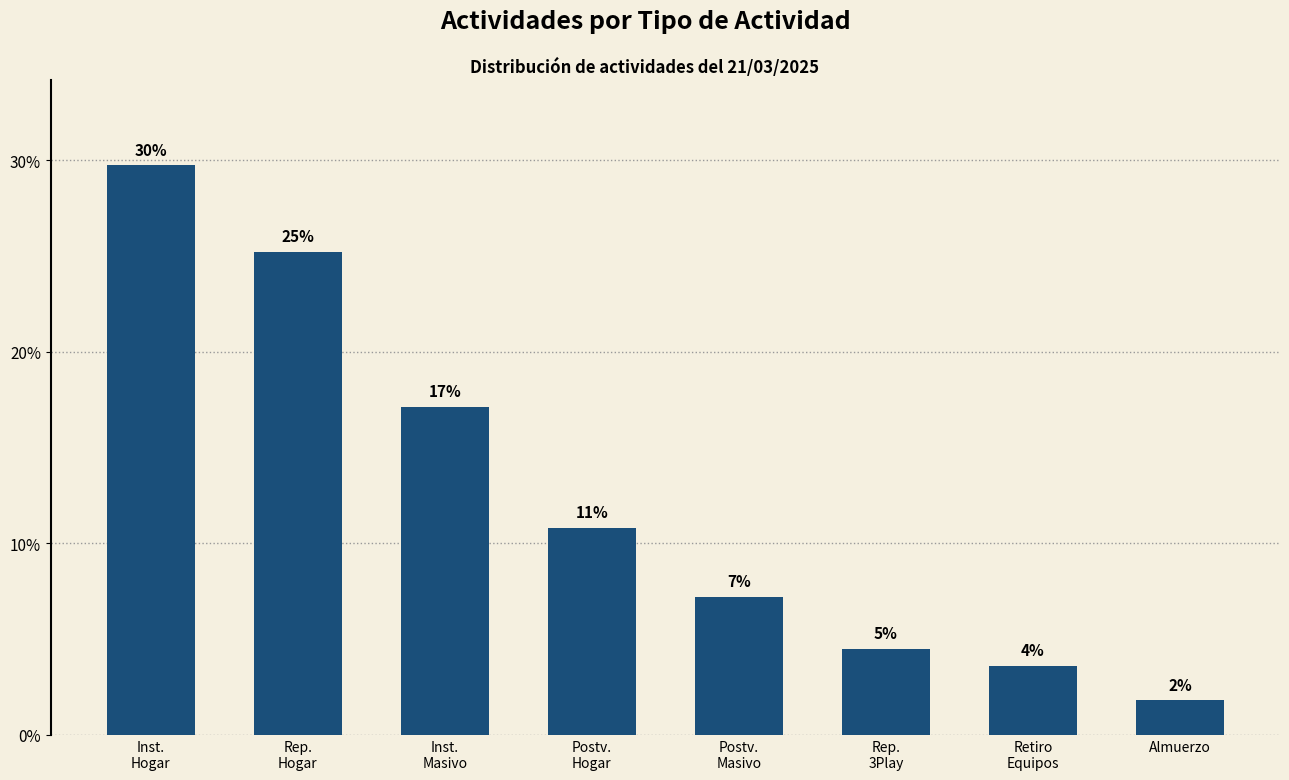

What position from the left is Rep.
3Play?

6